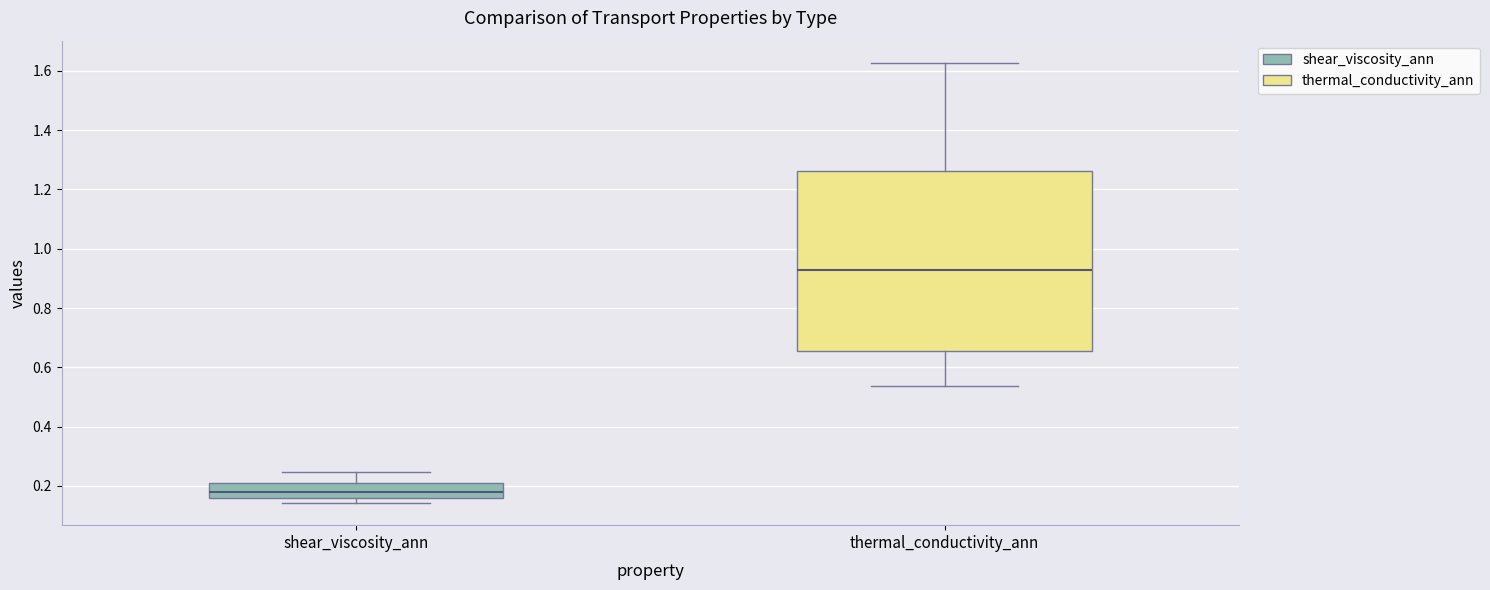

Which box is the tallest, from its lower edge to its upper edge?

thermal_conductivity_ann